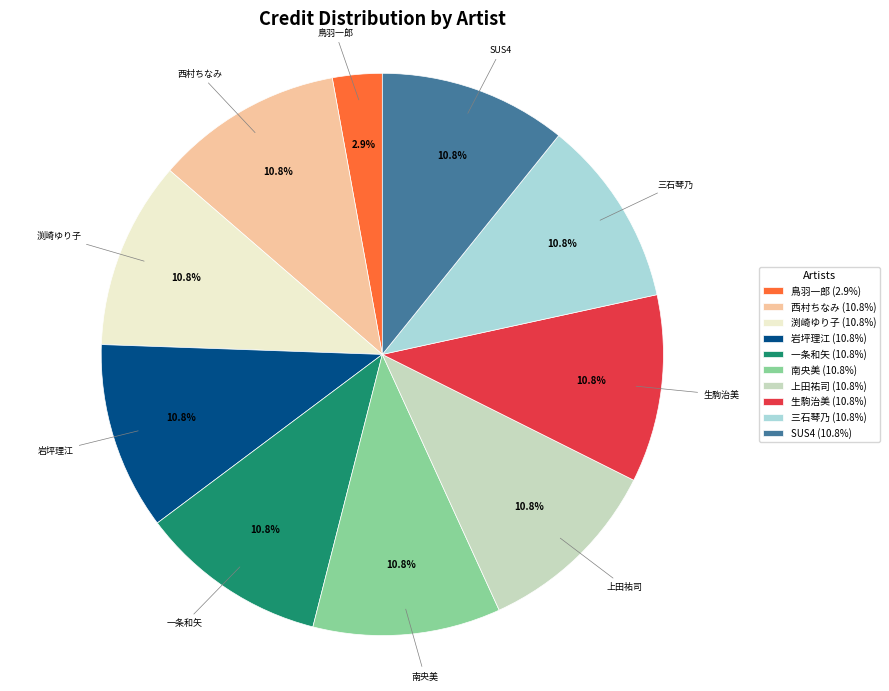

To the nearest percent, what is the difference between the largest and smallest slice percentages?

8%